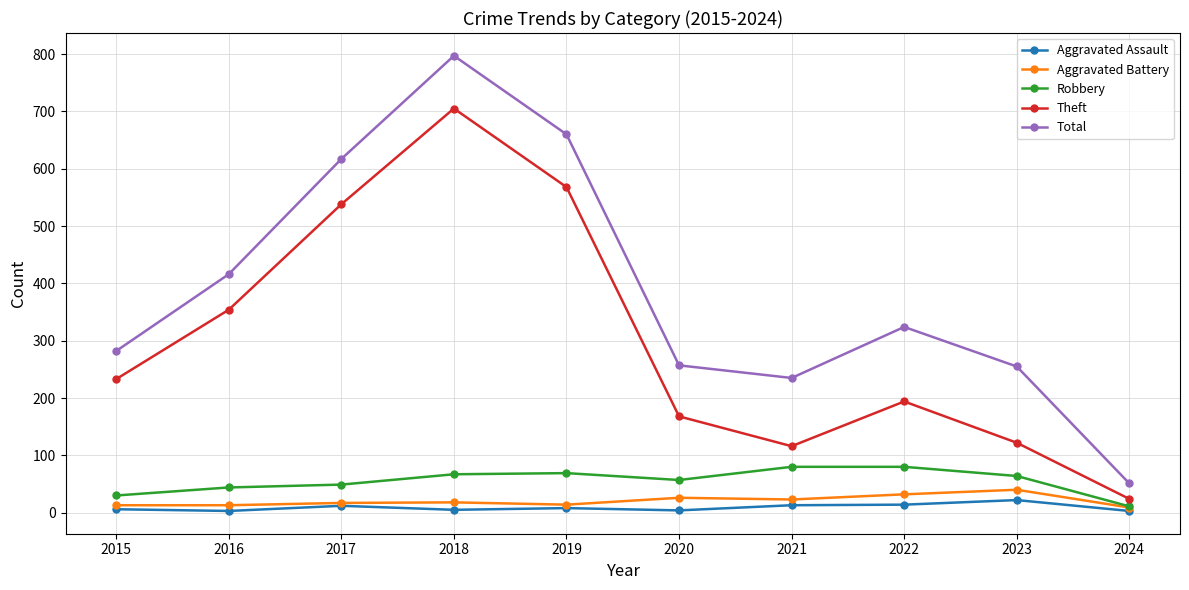

What is the greatest value displayed?

797